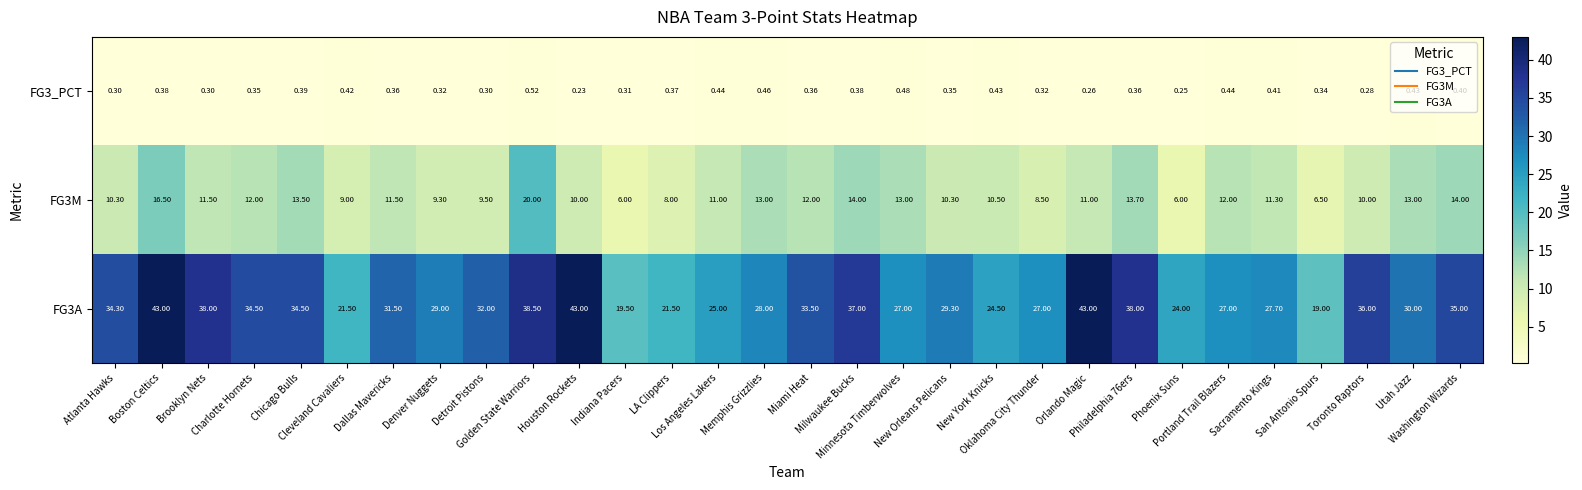

At how many categories does at least one series exceed 30?

15